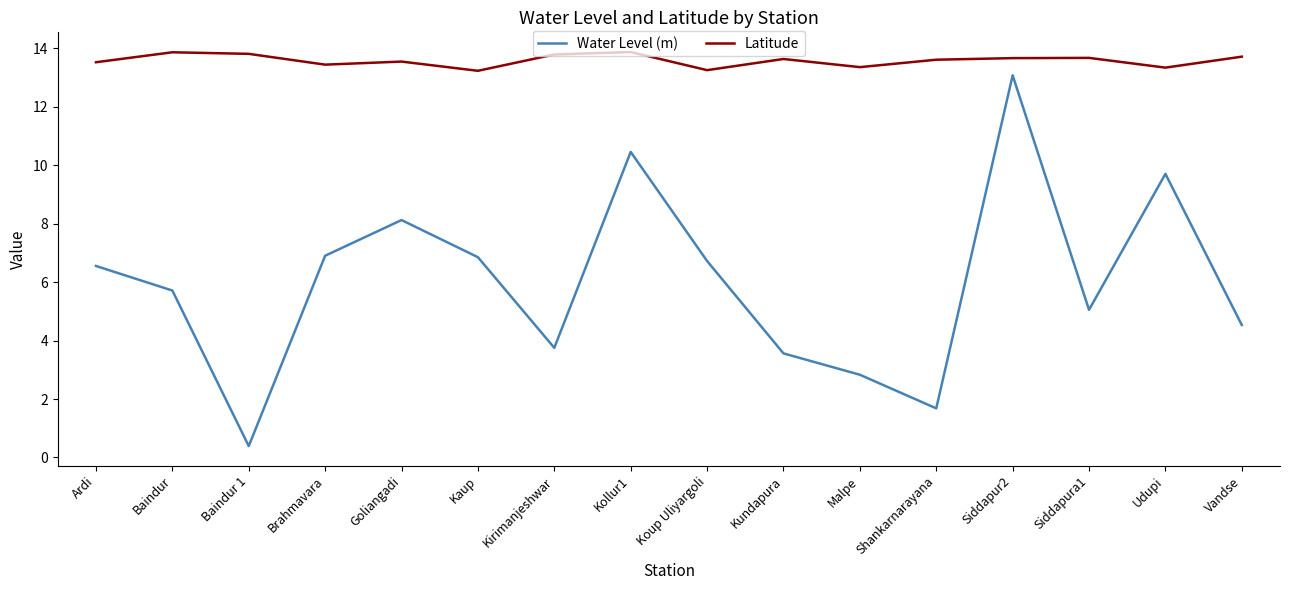

Between Baindur and Shankarnarayana, which series saw the biggest shift?

Water Level (m)